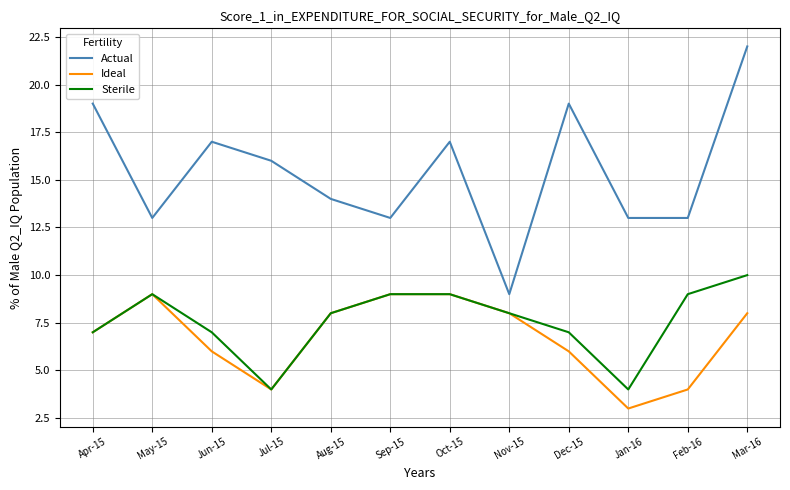

Rank the series by their maximum value, from lowest to highest.

Ideal, Sterile, Actual